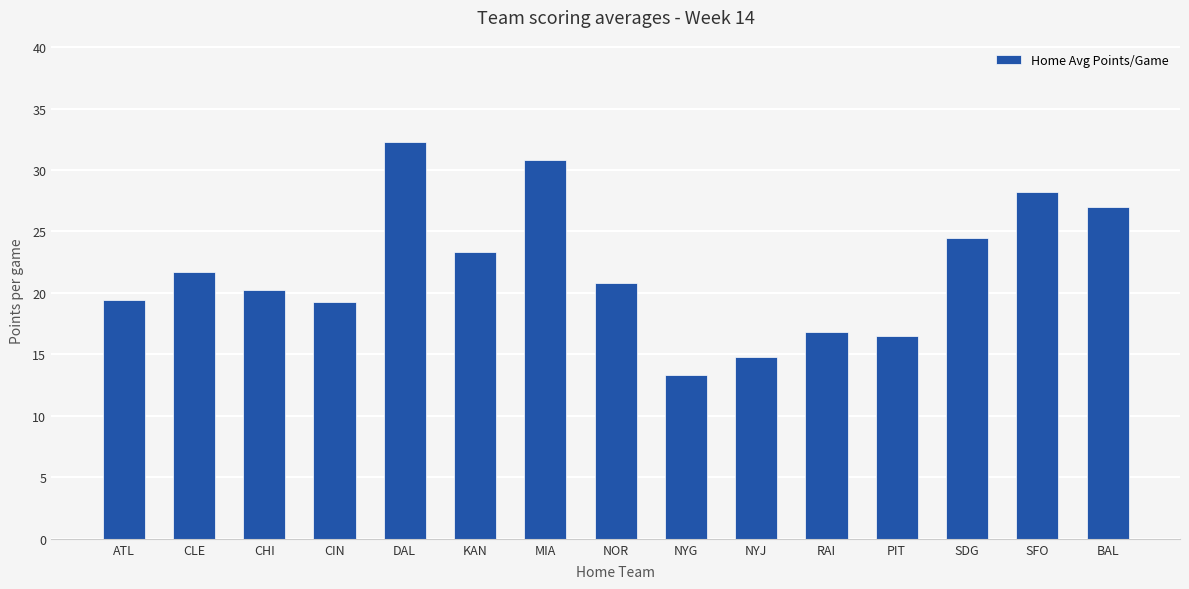

Where is the data nearest to the value 22?

CLE